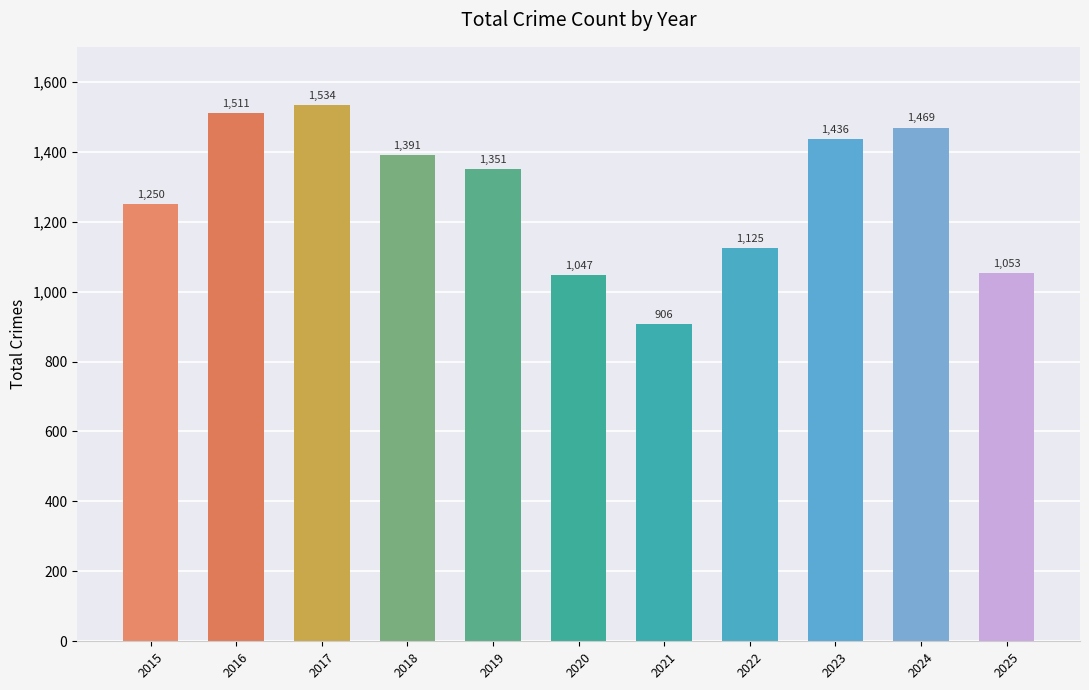

What is the sum of the values at 2023 and 2021?

2342